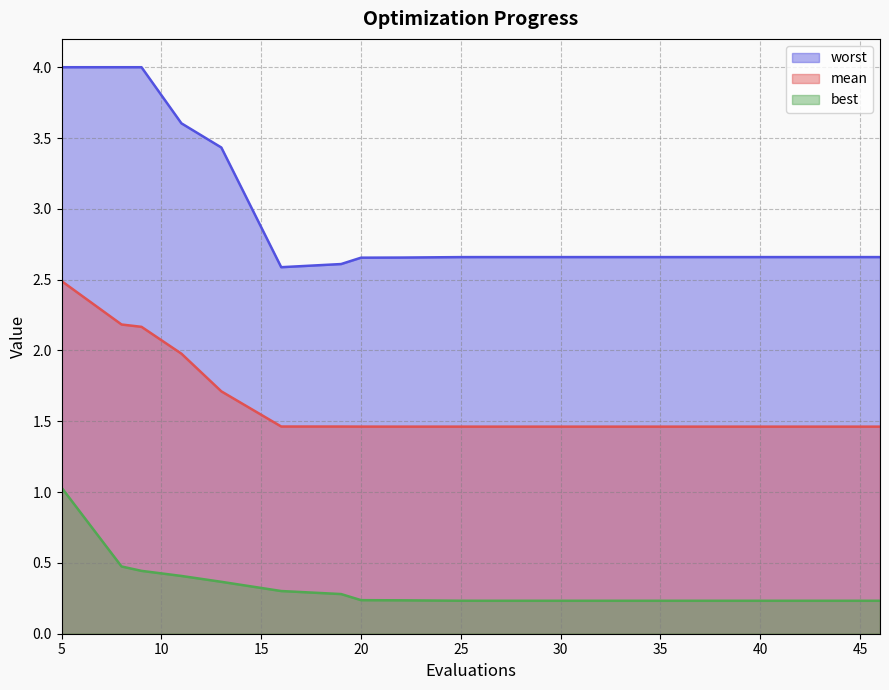

Which has a higher value, 39 or 5?

5